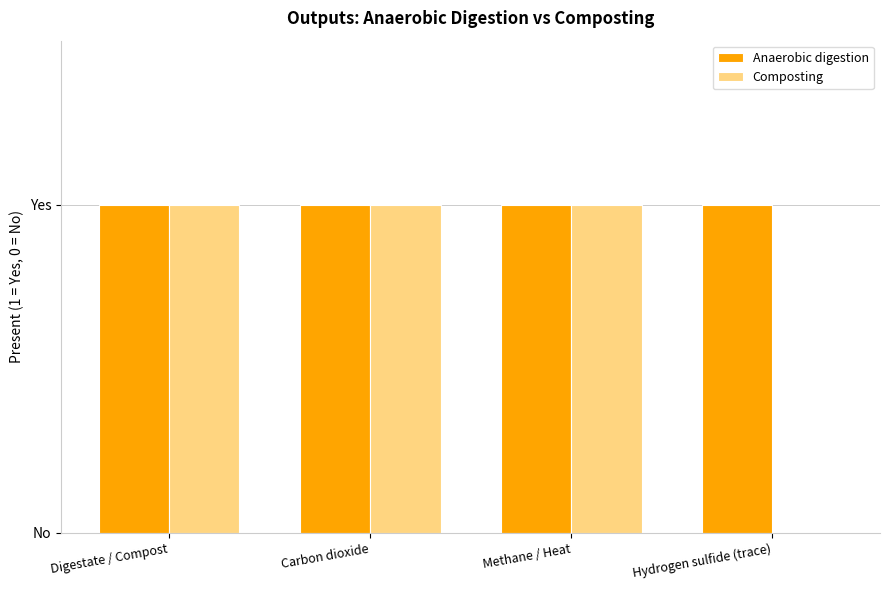

What is the sum of all Anaerobic digestion values?

4